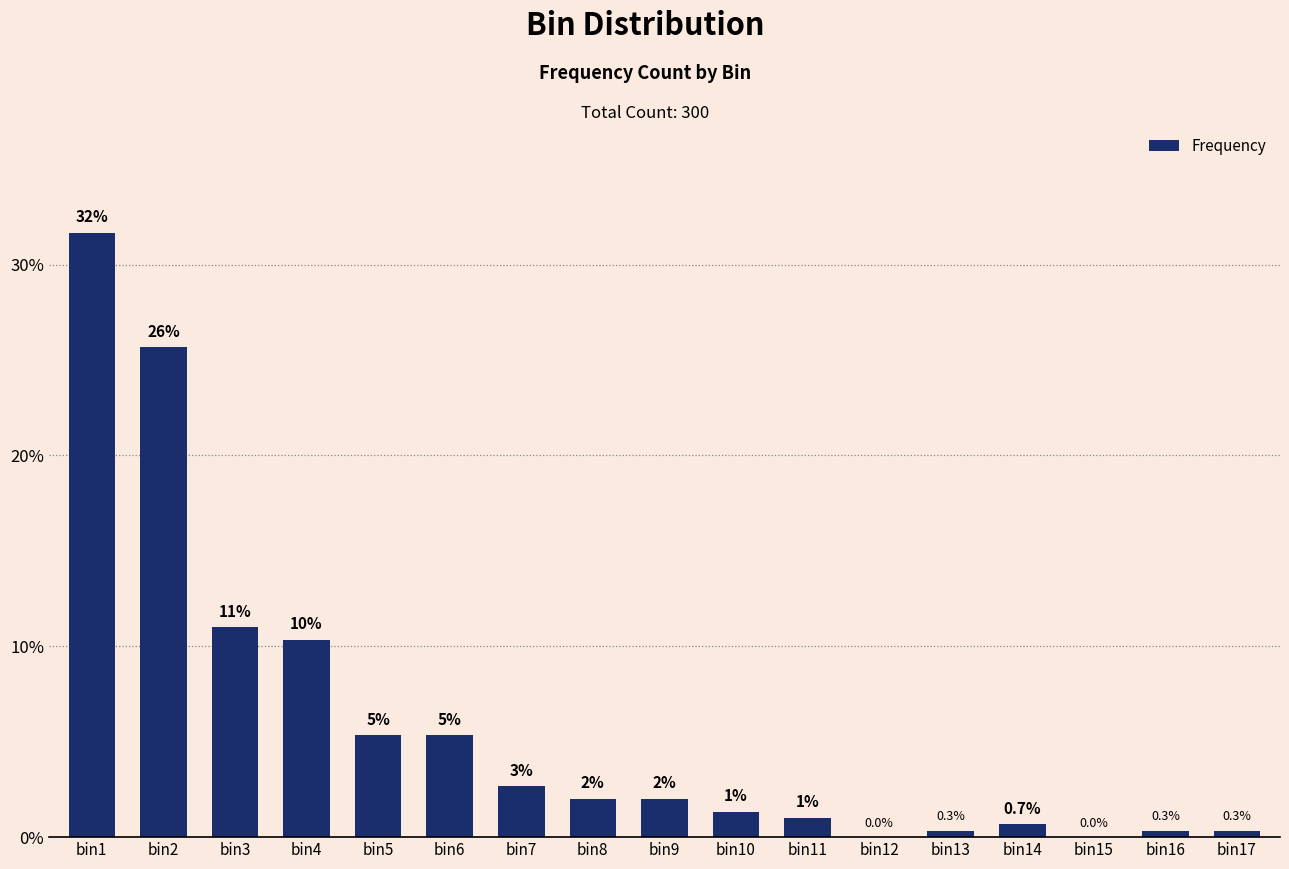

What is the change in value from bin9 to bin16?

-1.7